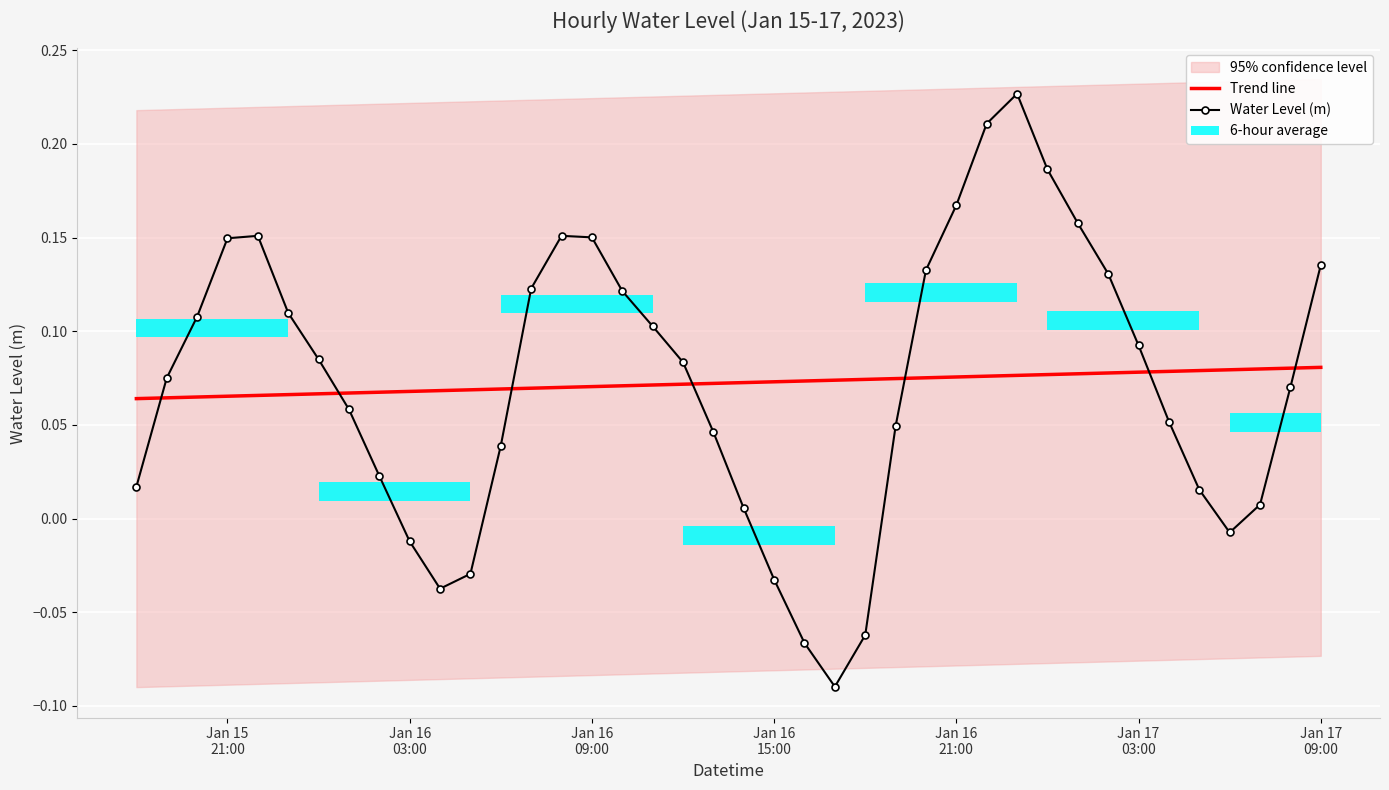

How many lines are shown in the chart?

2